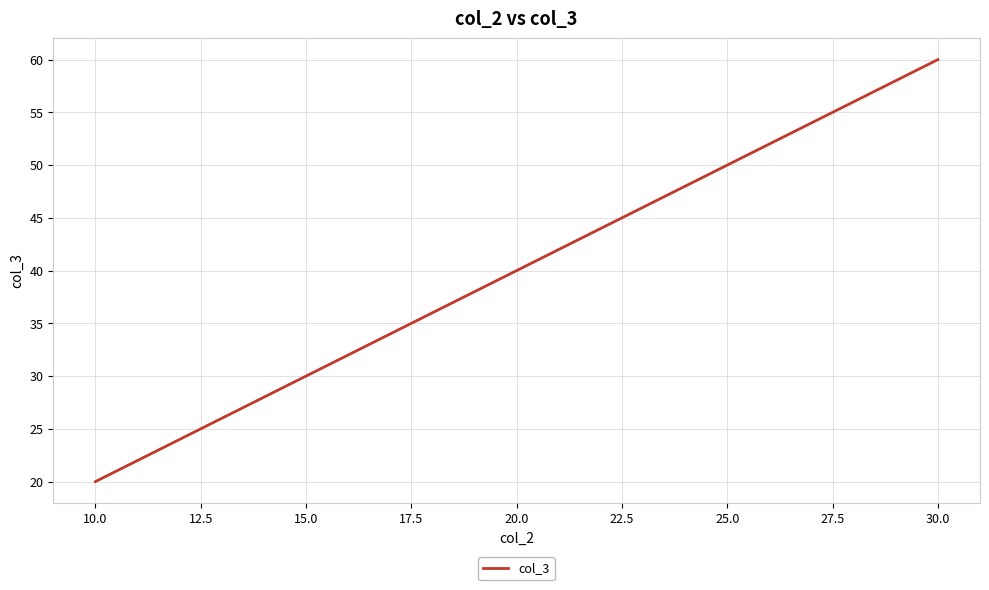

What is the maximum value shown in the chart?

60